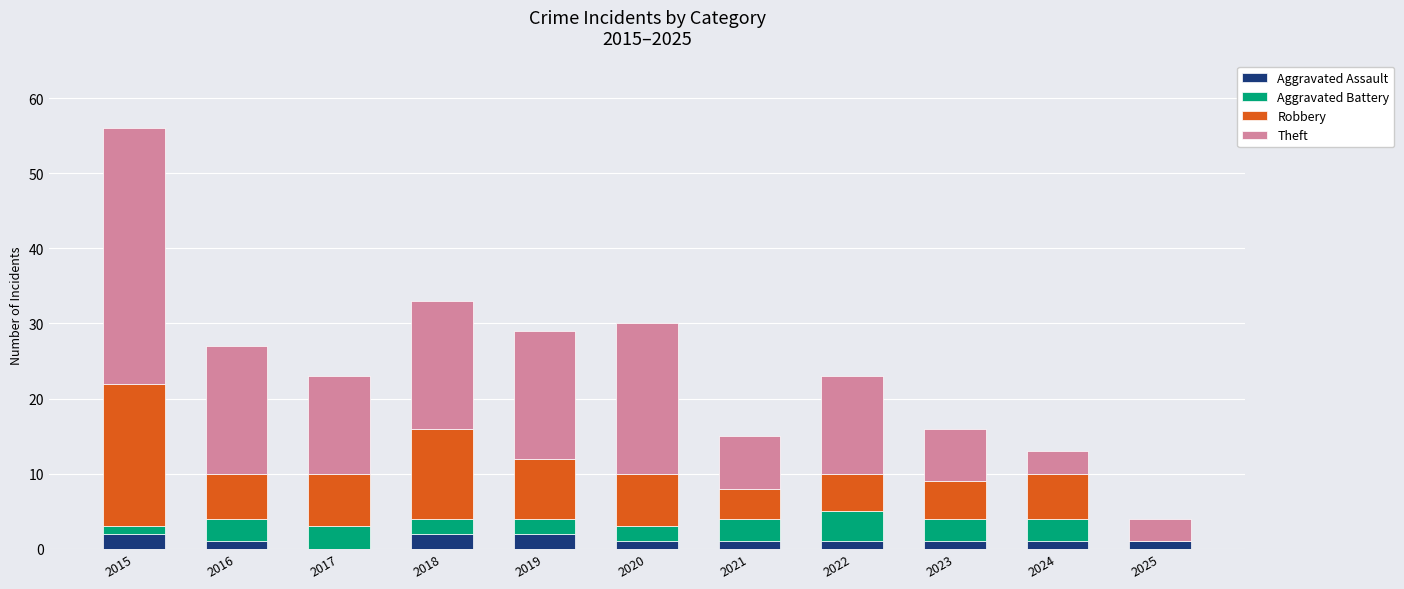

How many data points does each series have?

11